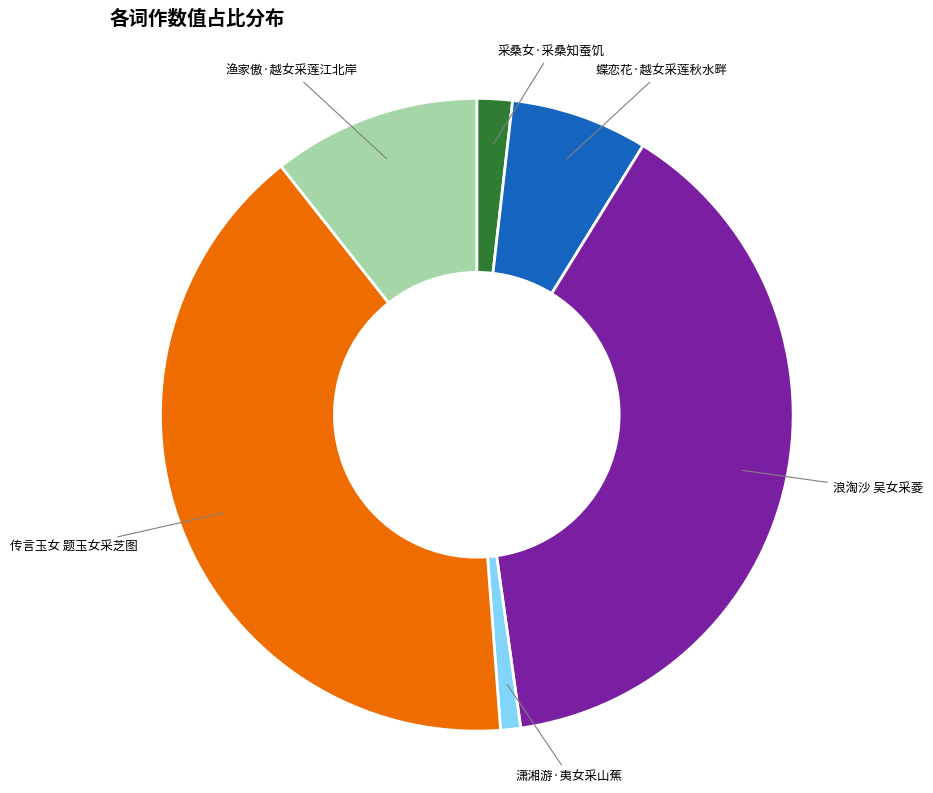

Does any single category account for the majority?

No